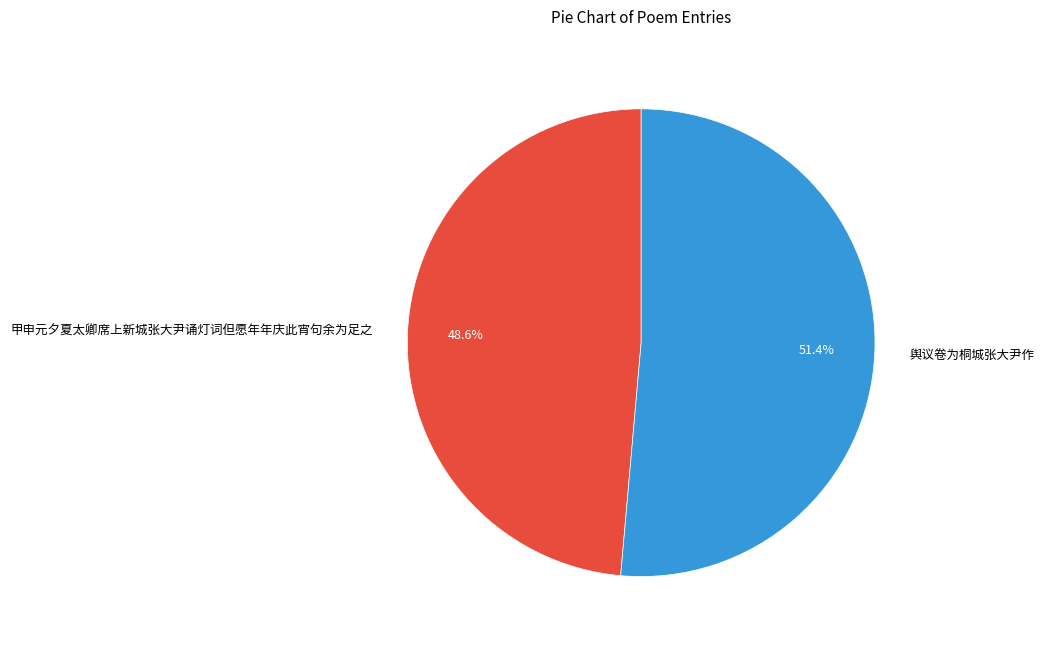

What is the total percentage of 舆议卷为桐城张大尹作 and 甲申元夕夏太卿席上新城张大尹诵灯词但愿年年庆此宵句余为足之?

100.0%